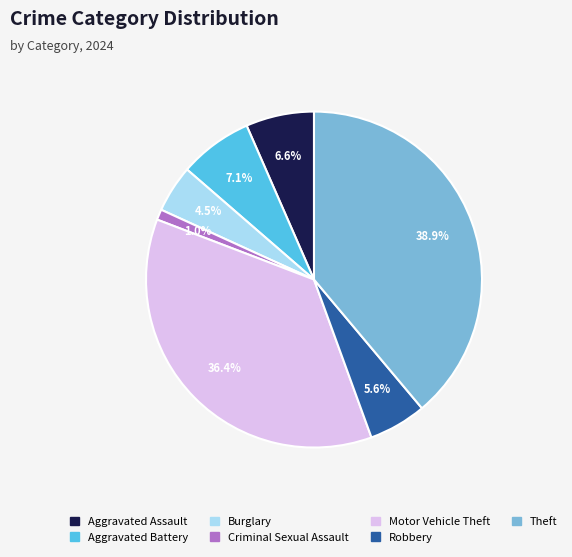

Is there any slice that represents more than half of the pie?

No